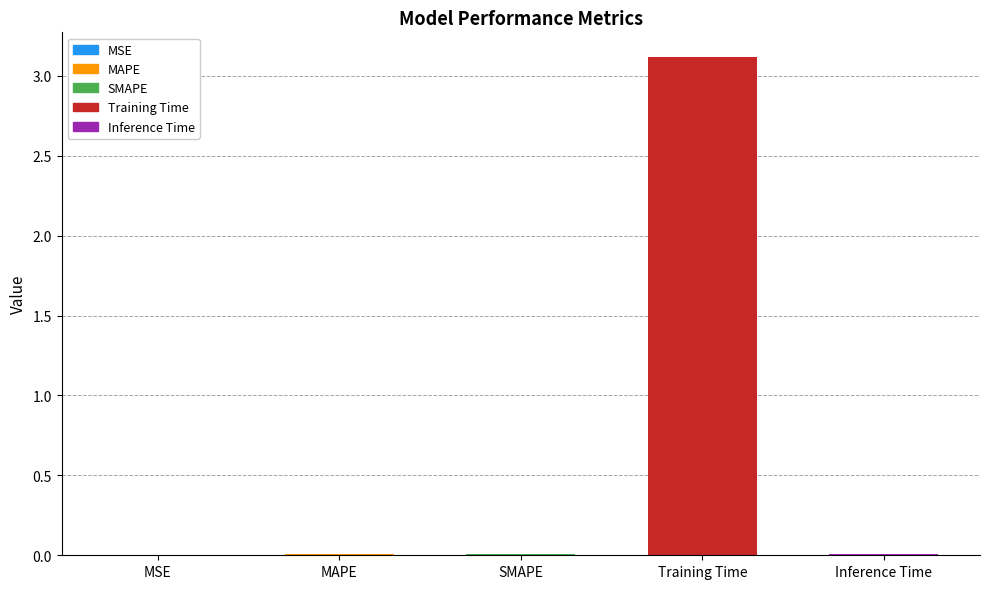

What is the maximum value shown in the chart?

3.1